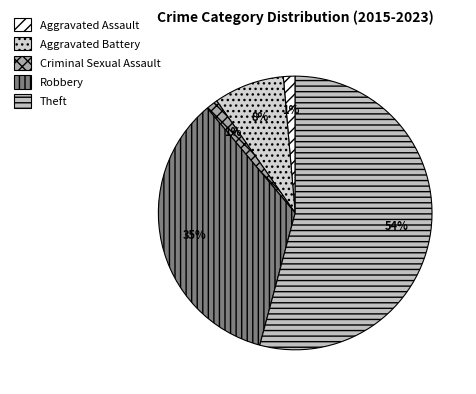

Rank the categories by value from lowest to highest.

Aggravated Assault, Criminal Sexual Assault, Aggravated Battery, Robbery, Theft